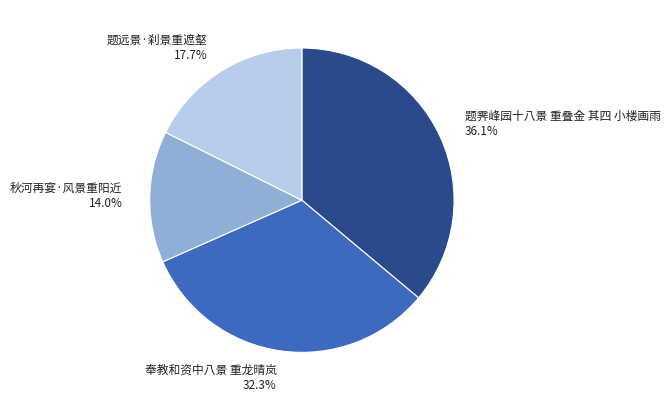

Is there a majority slice in this chart?

No